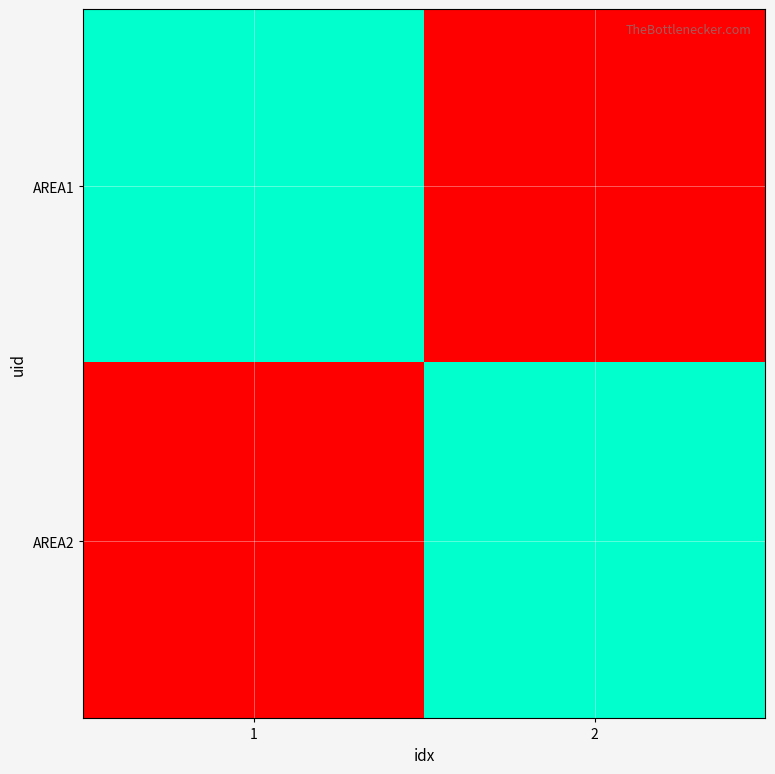

What is the total value across all series at 1?

1